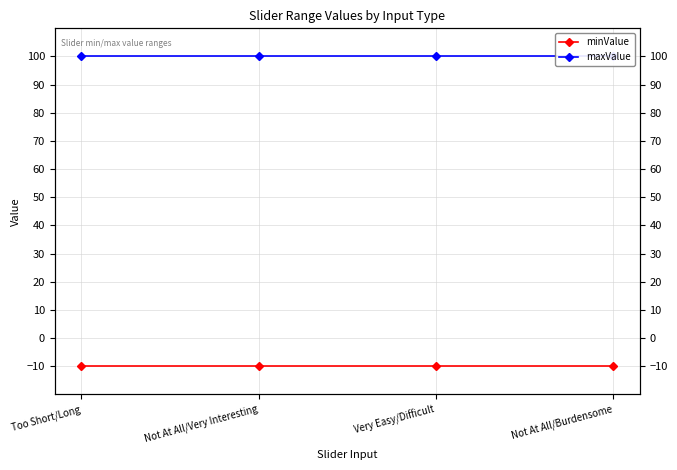

List the series in order of their peak value, lowest first.

minValue, maxValue